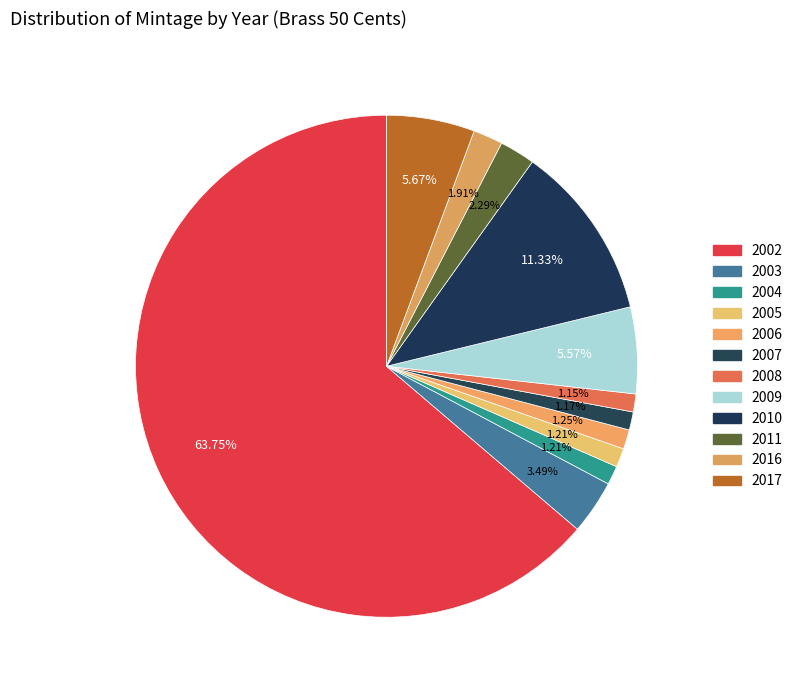

Count the number of slices in the pie.

12